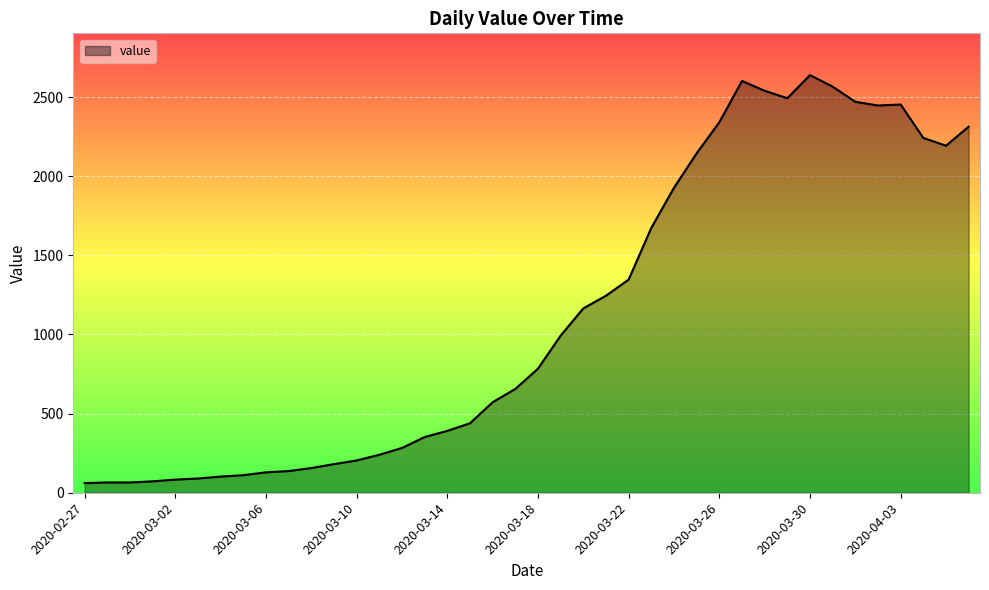

What is the smallest value displayed?

61